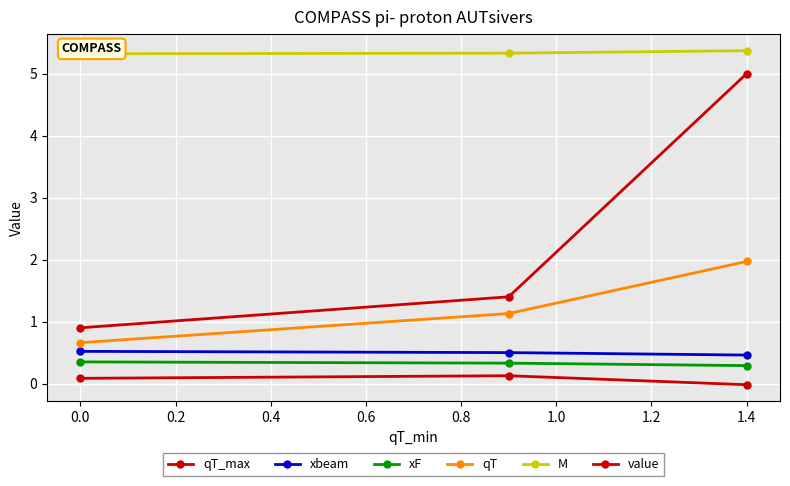

Which series has the widest spread of values?

qT_max